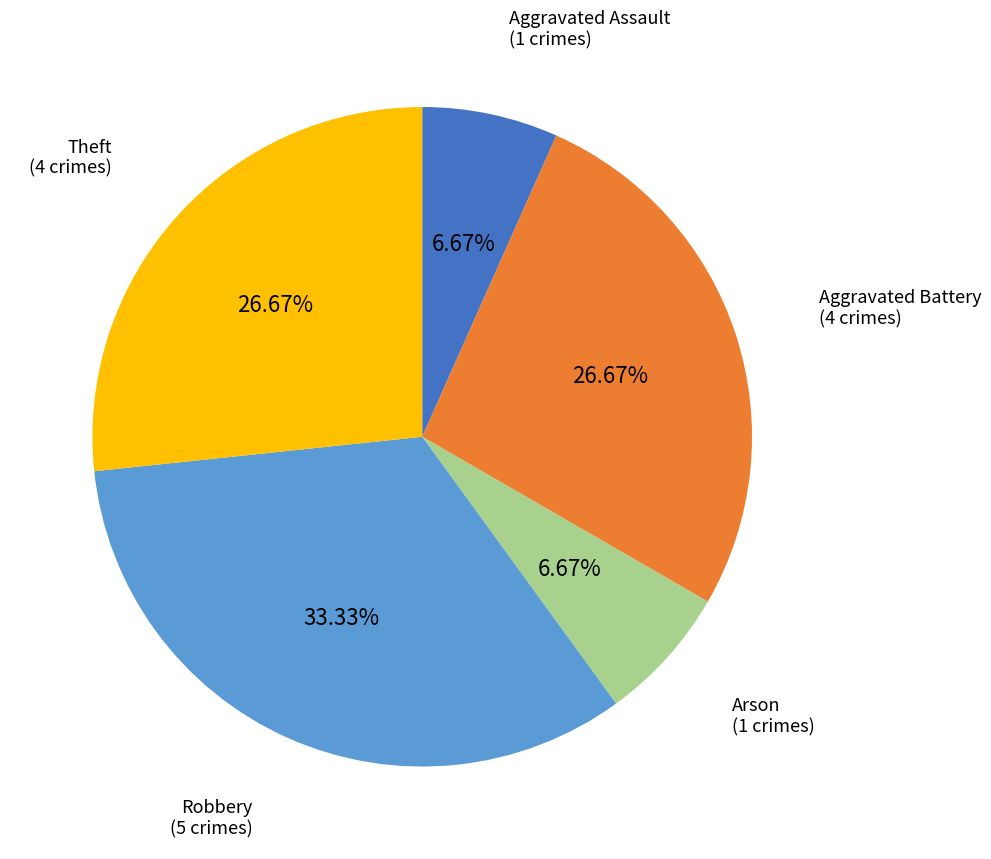

Is there any slice that represents more than half of the pie?

No